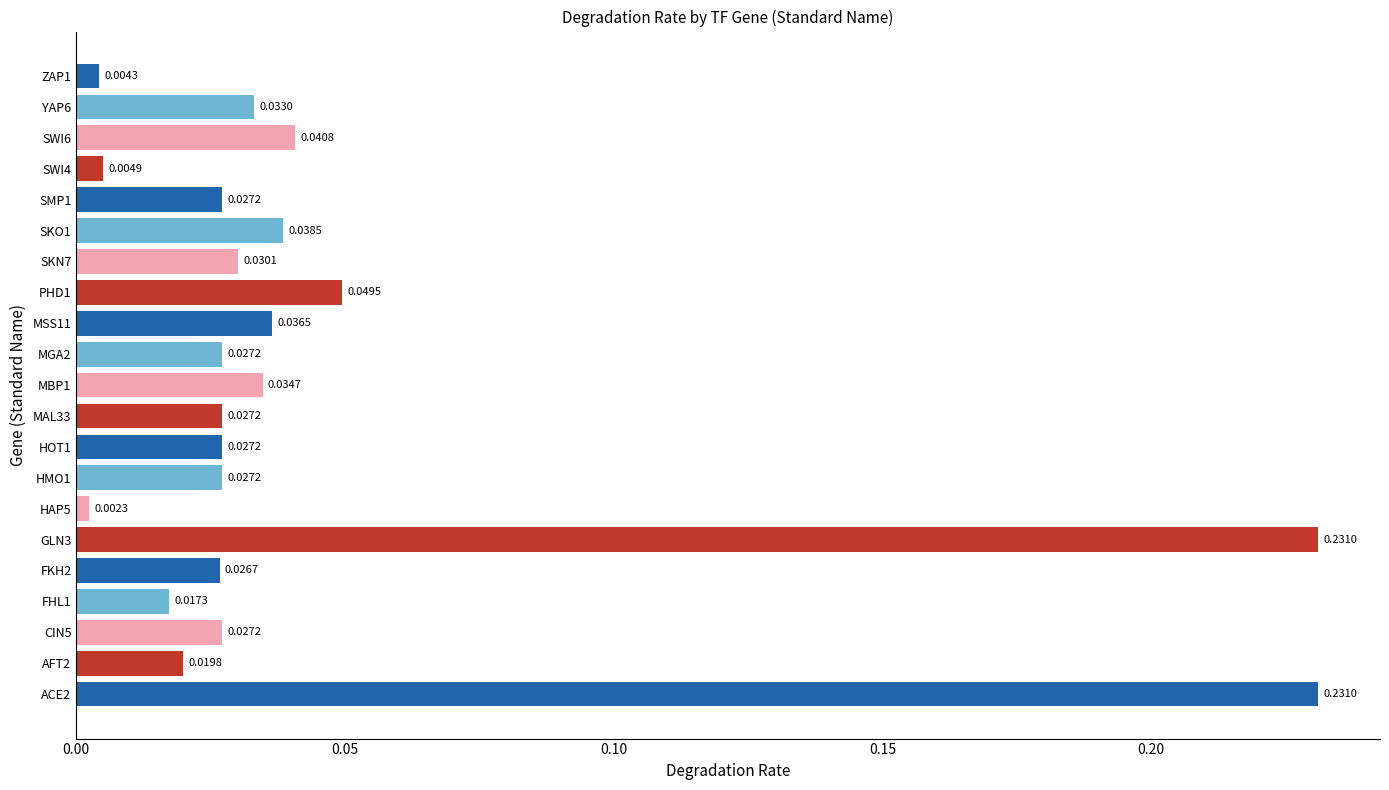

What is the sum of all values?

1.0